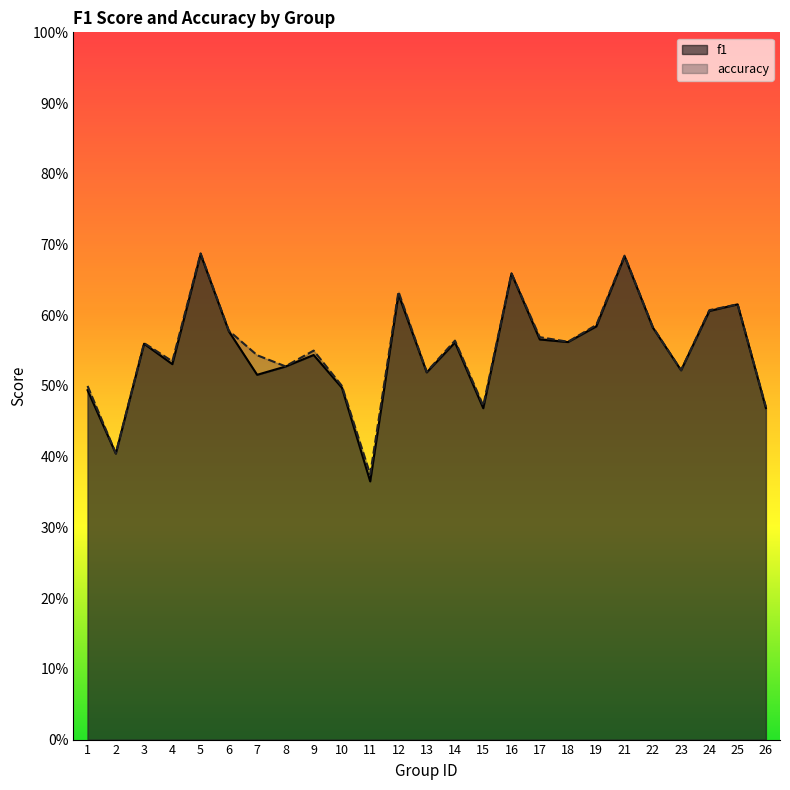

Which has a higher value, 2 or 9?

9